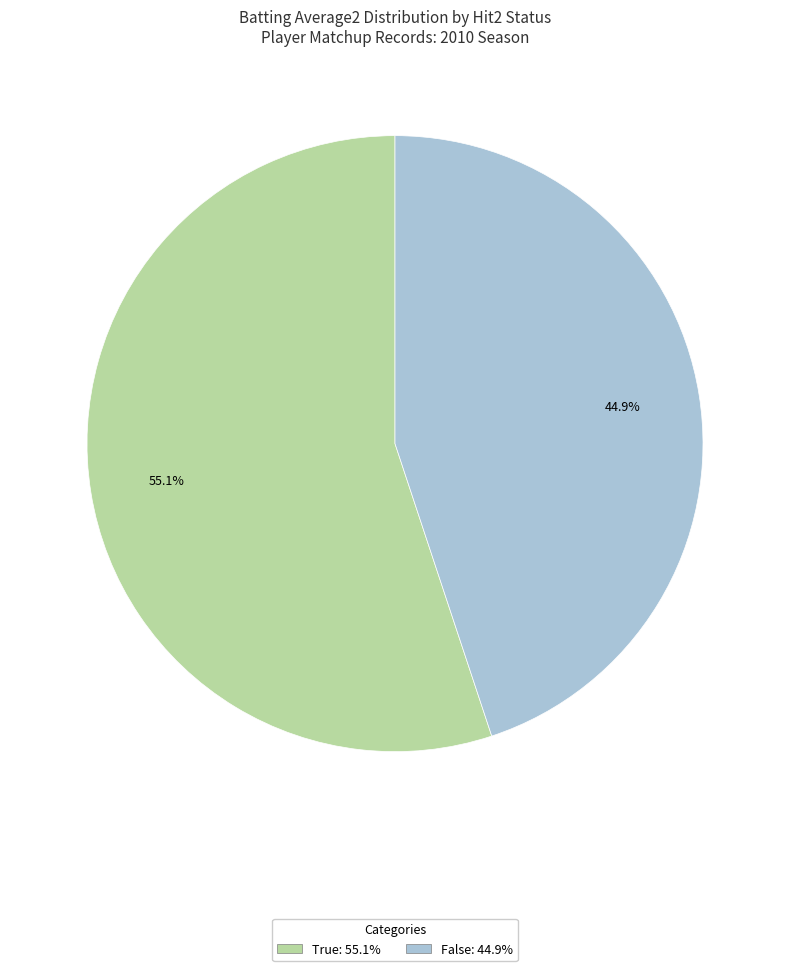

Is there any slice that represents more than half of the pie?

Yes